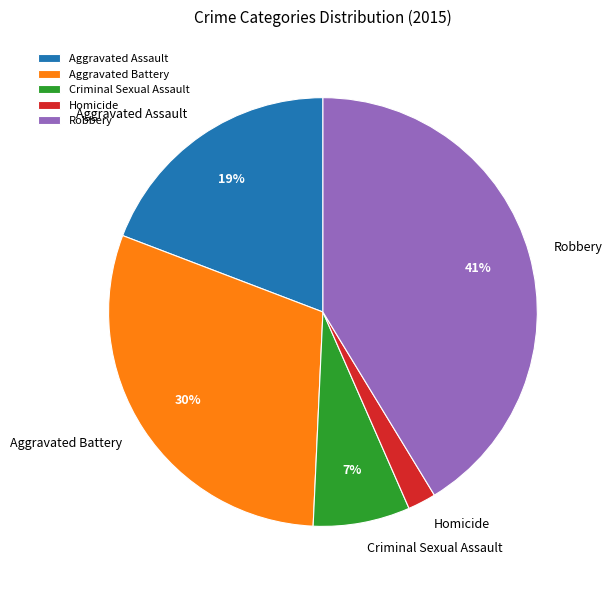

Between Homicide and Robbery, which is larger?

Robbery